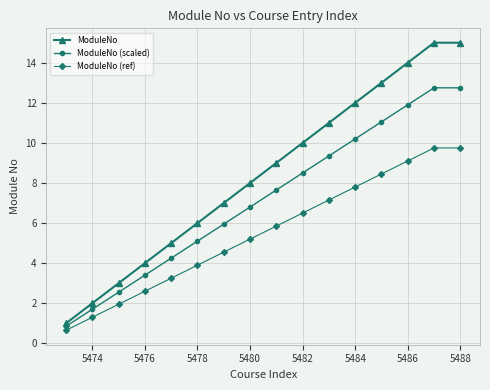

List the series in order of their peak value, lowest first.

ModuleNo (ref), ModuleNo (scaled), ModuleNo